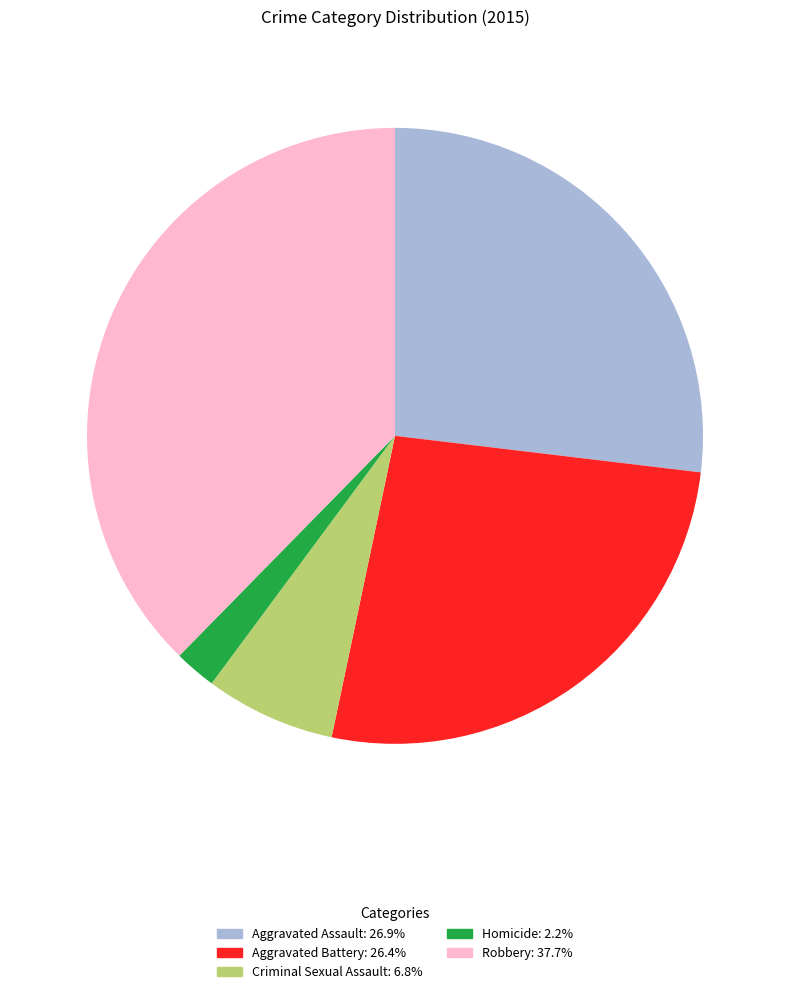

Is it true that Aggravated Assault is 20% of the pie?

False